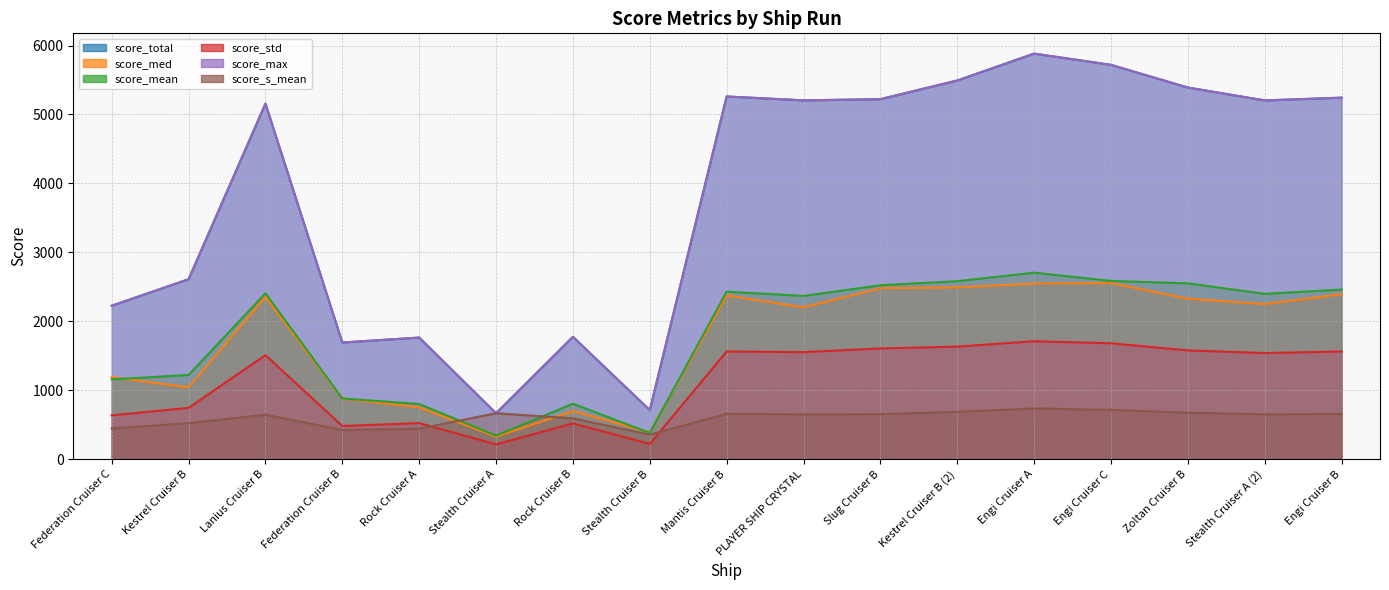

In score_med, how many points are lower than both neighbors (excluding endpoints)?

5